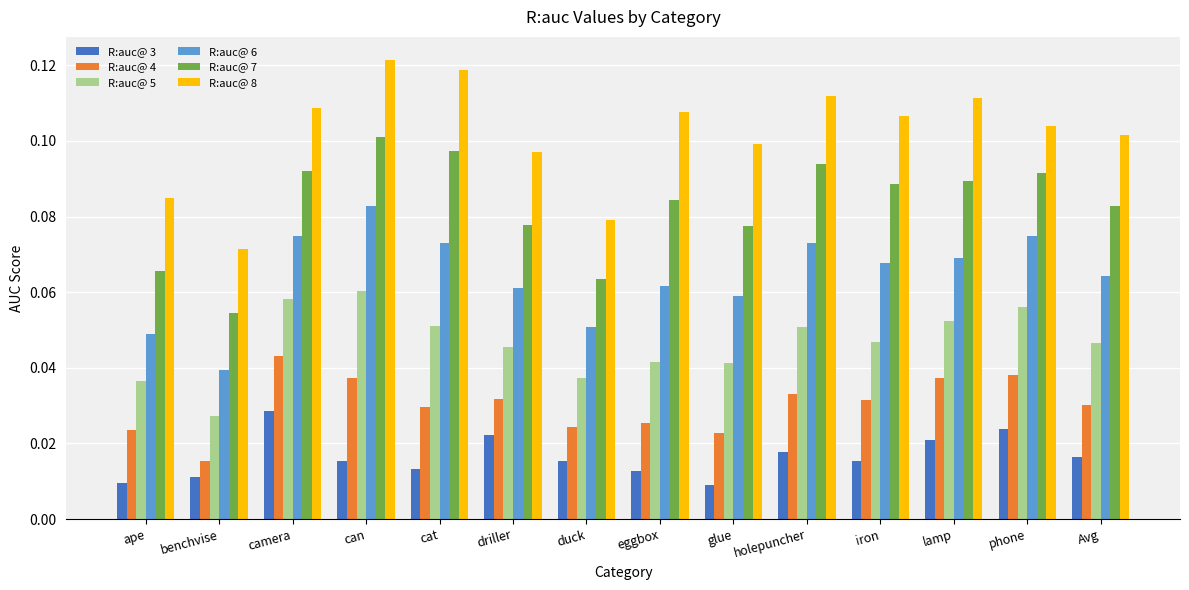

How many groups of bars are there?

14